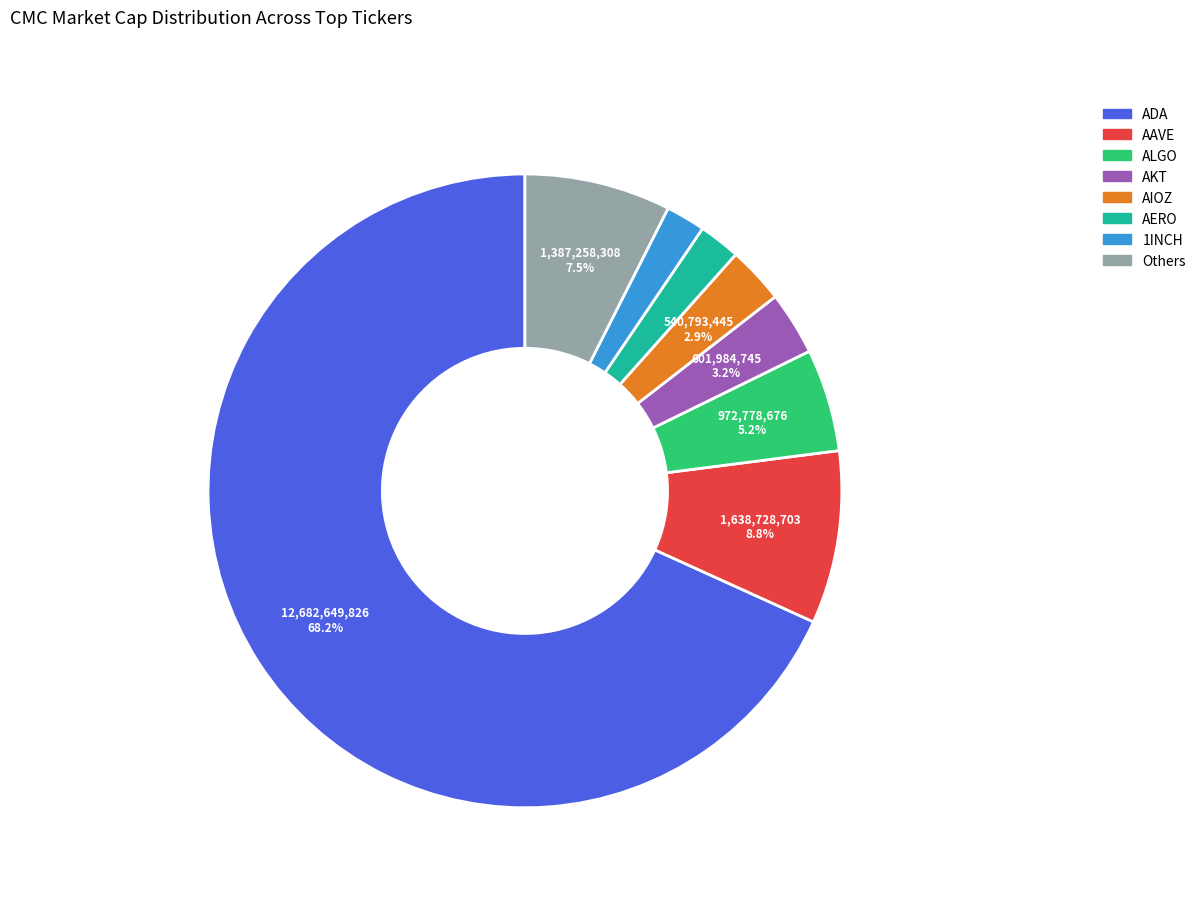

Is there a majority slice in this chart?

Yes